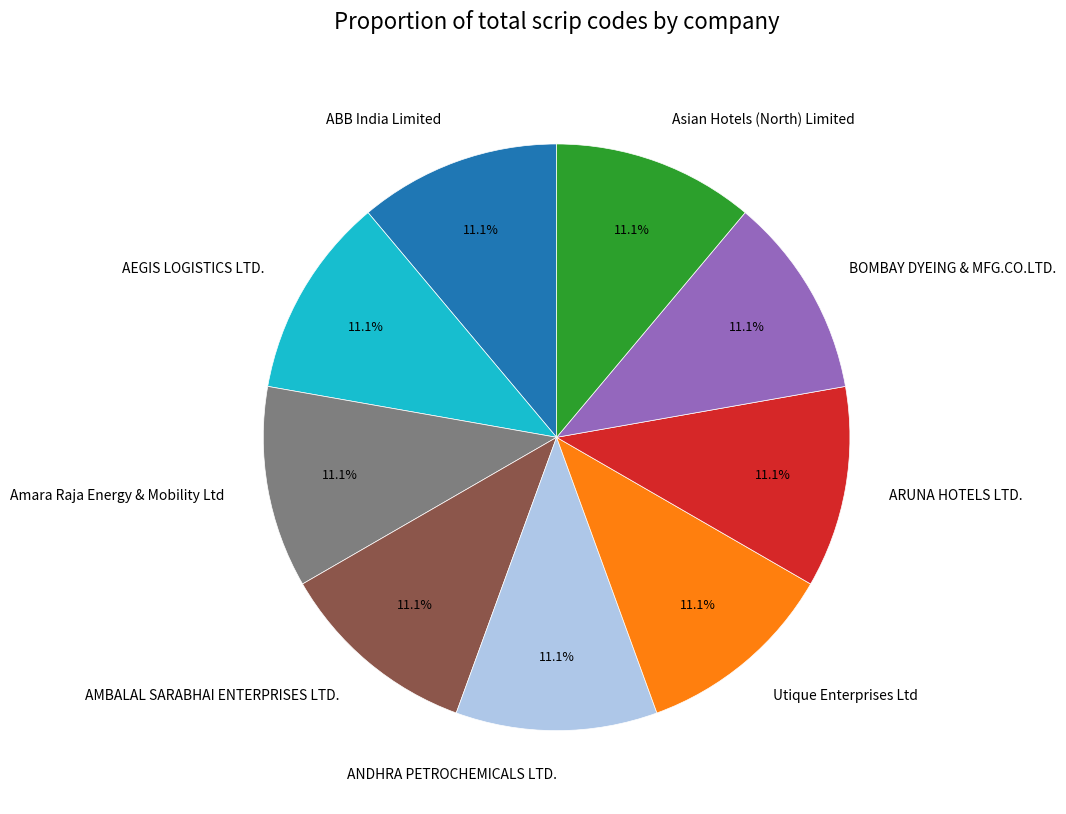

What percentage is the Utique Enterprises Ltd slice, to the nearest percent?

11%